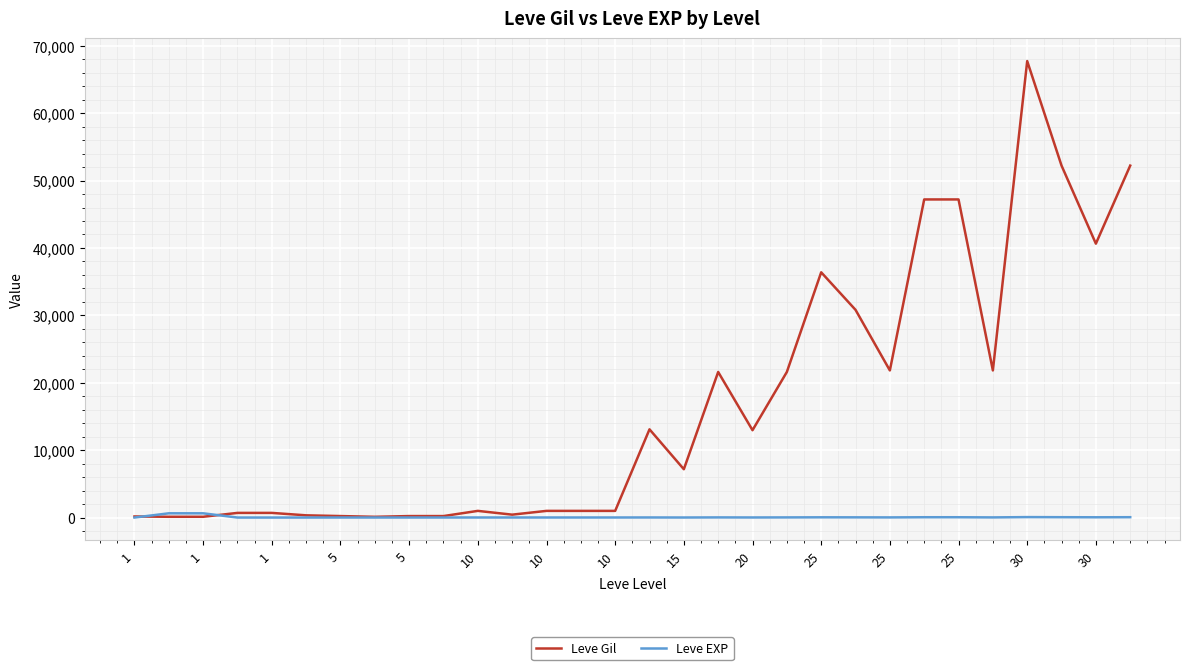

What is the highest value of the Leve Gil series?

67730